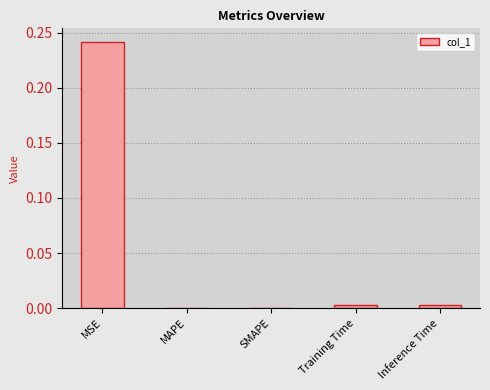

Which has a higher value, MSE or Inference Time?

MSE